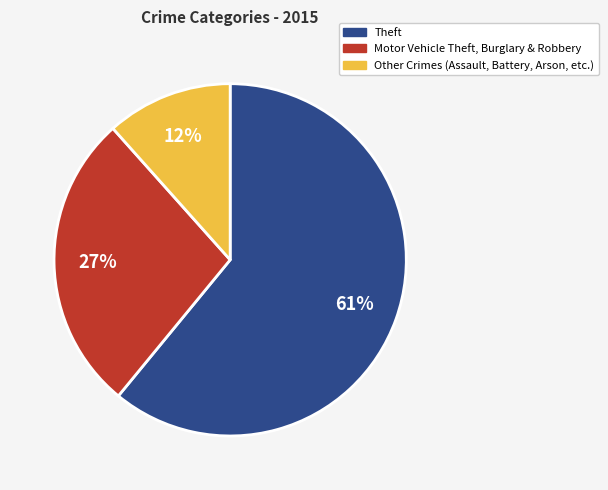

To the nearest percent, what is the average slice percentage?

33%